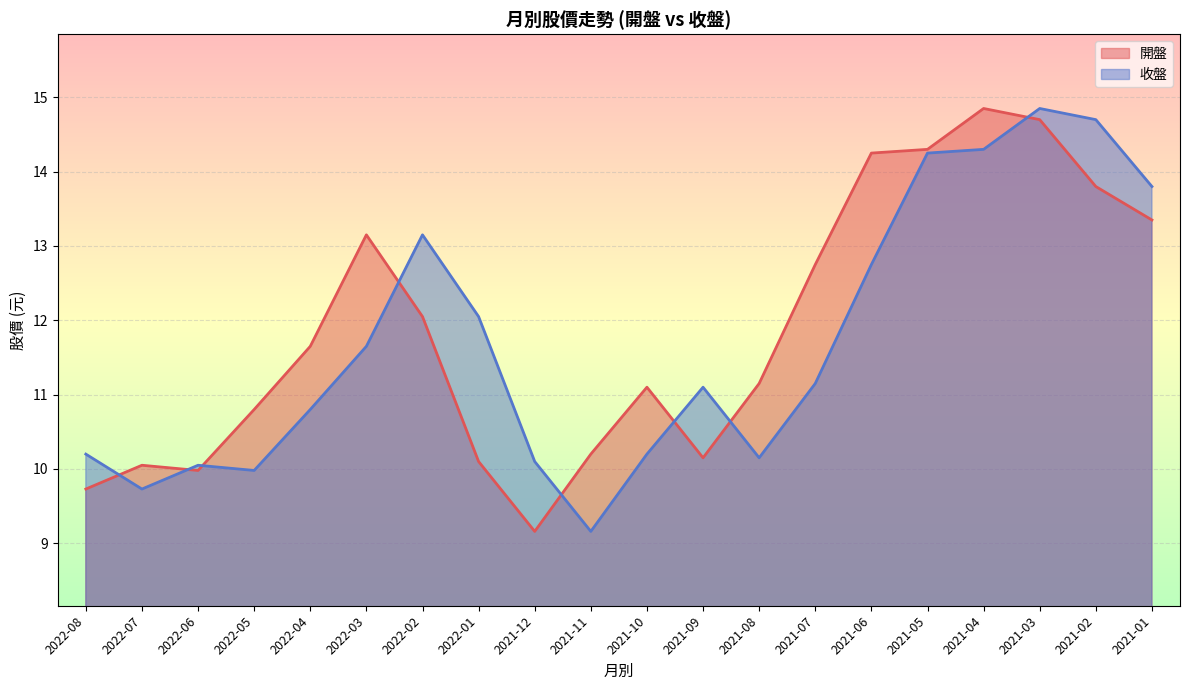

At which category does 收盤 reach its first local valley?

2022-07